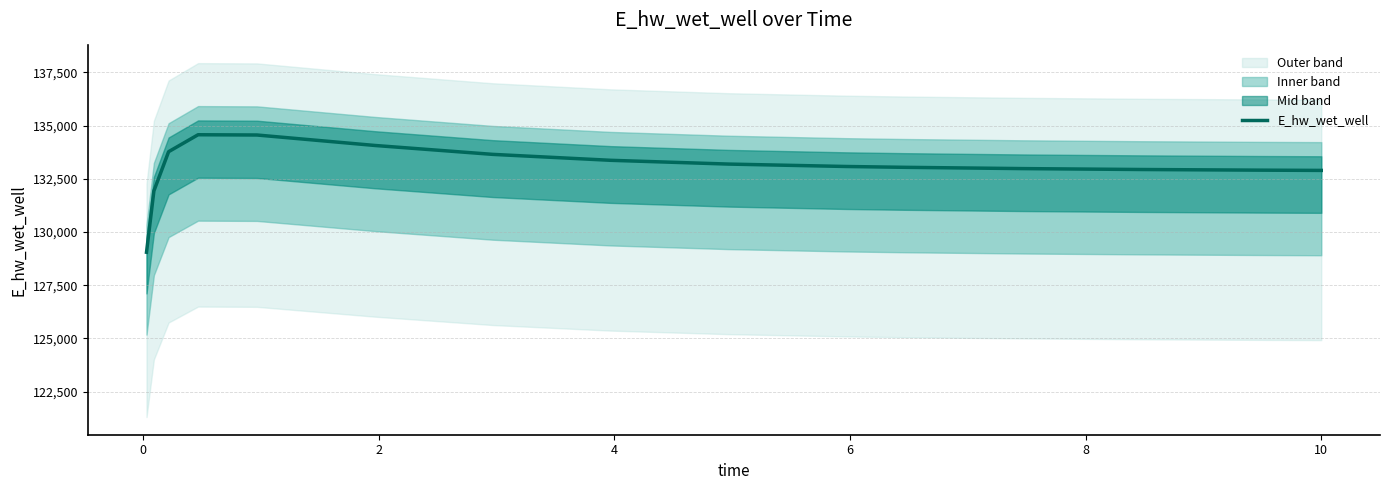

What is the minimum value for E_hw_wet_well?

129048.5